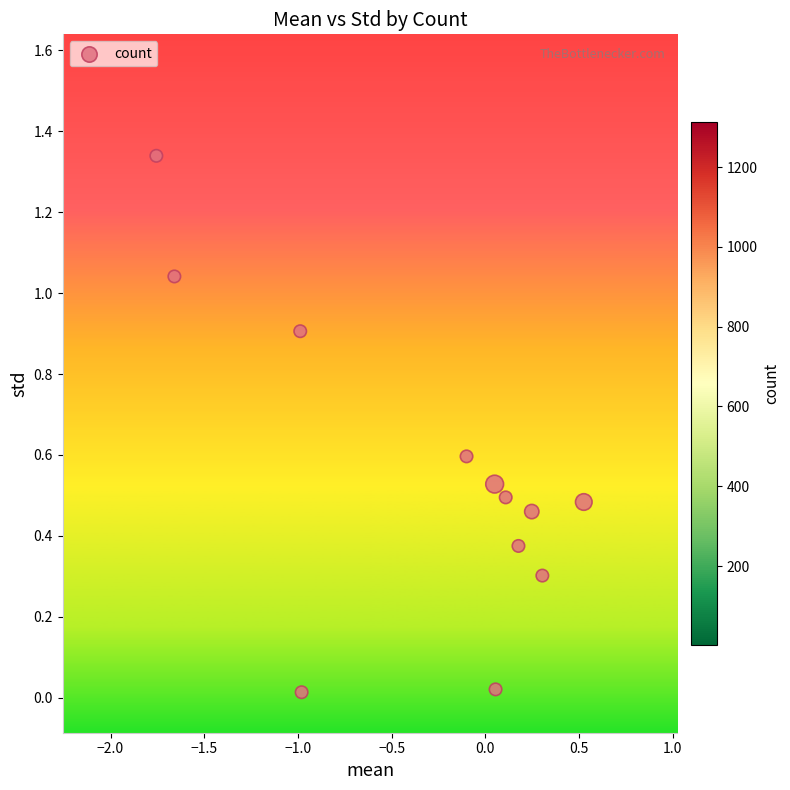

What is the range of X values (max minus min)?

2.3